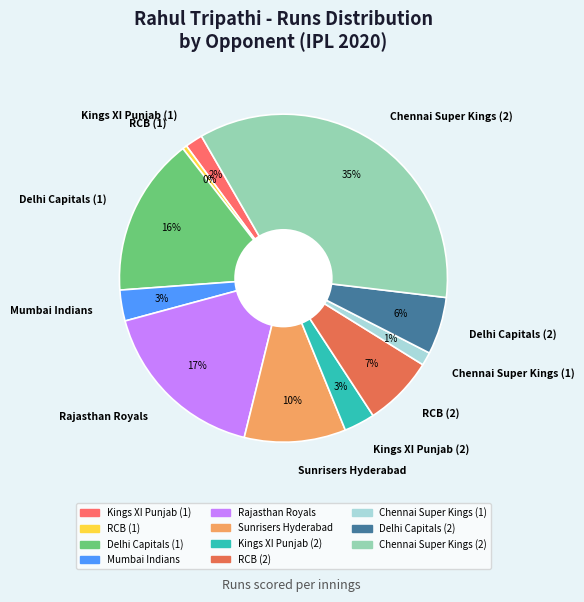

How many segments does this pie chart have?

11